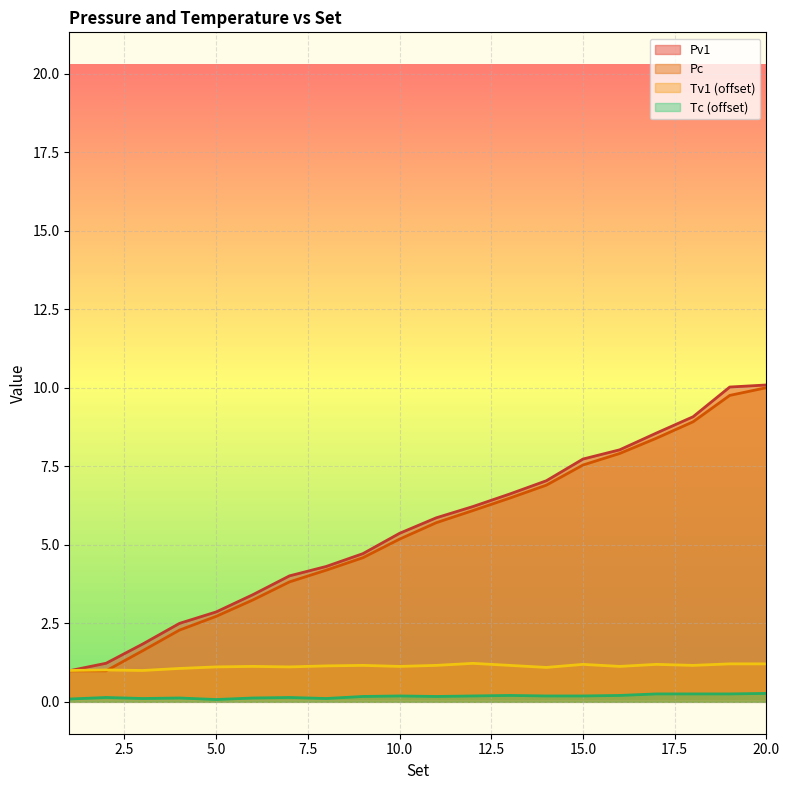

Which has a higher value, 11 or 6?

11